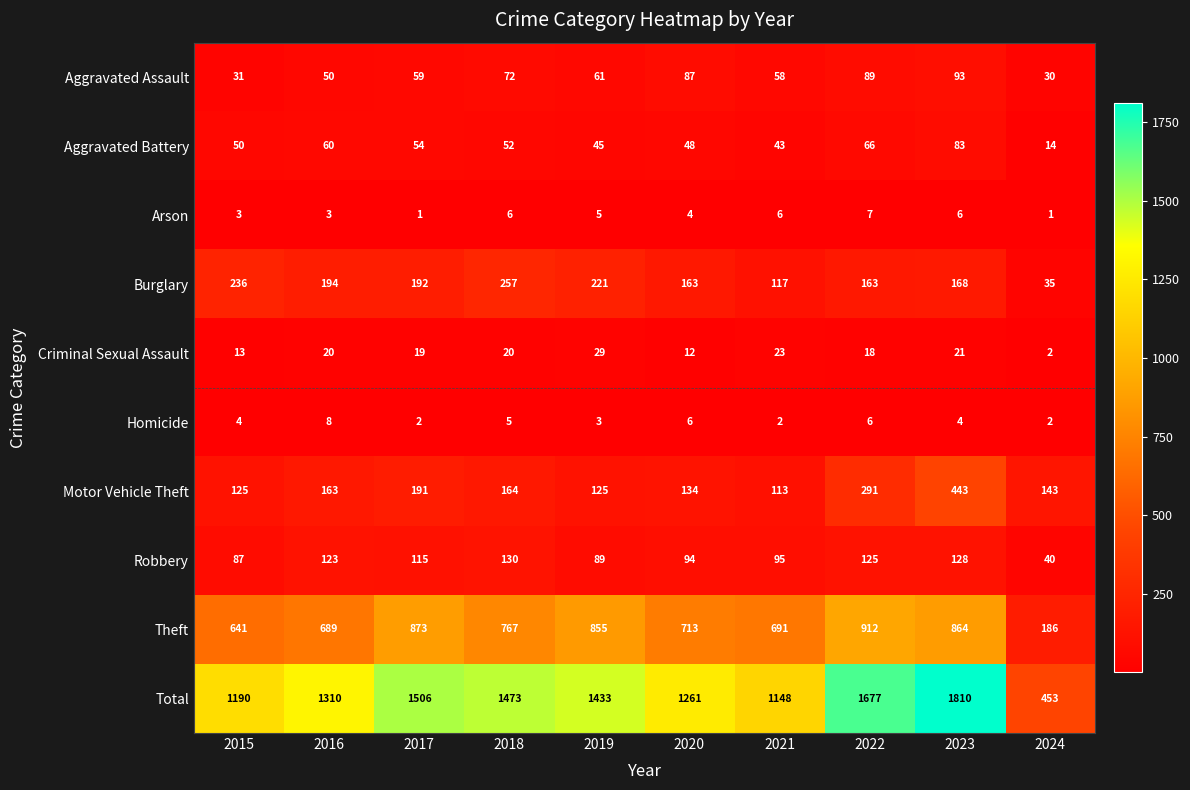

Which category has the highest value in the Motor Vehicle Theft series?

2023